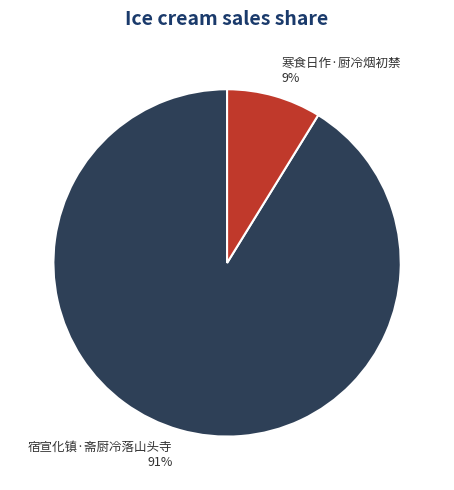

Which slice represents more than half of the pie?

宿宣化镇·斋厨冷落山头寺